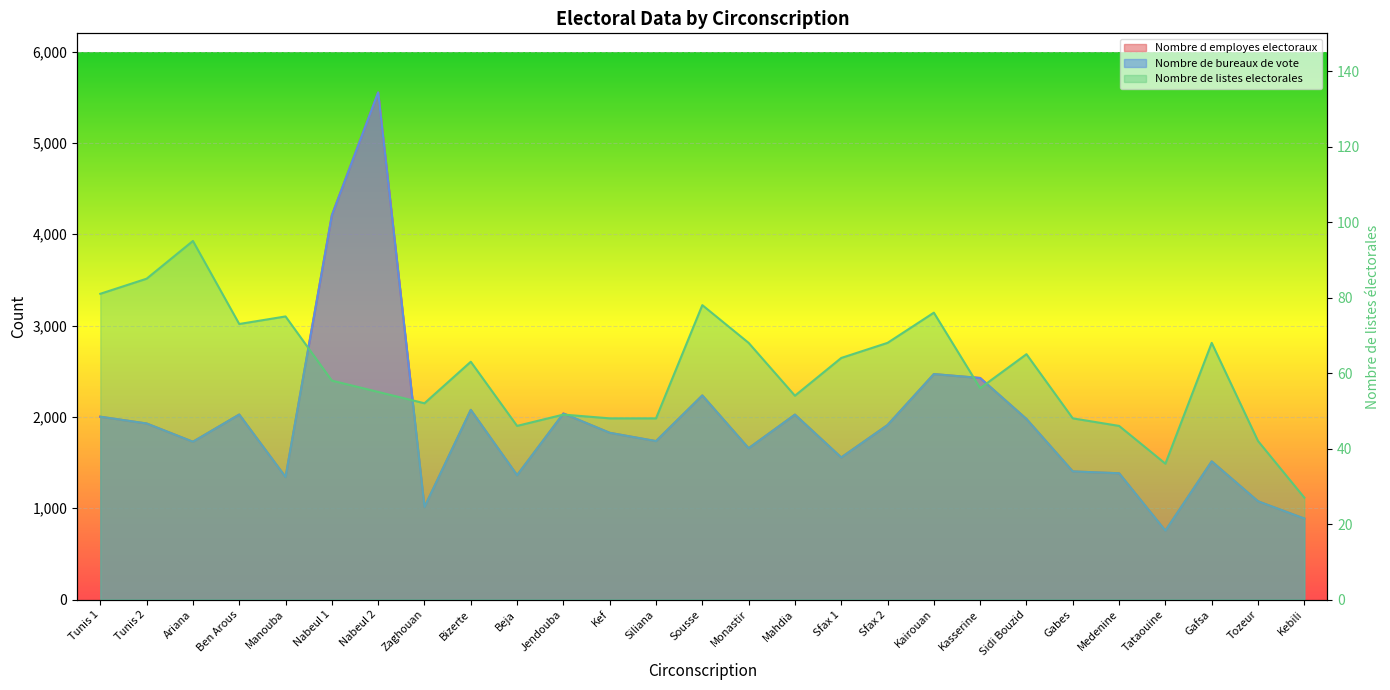

Is the value of Nombre d employes electoraux at Jendouba greater than the value of Nombre de listes electorales at Zaghouan?

Yes